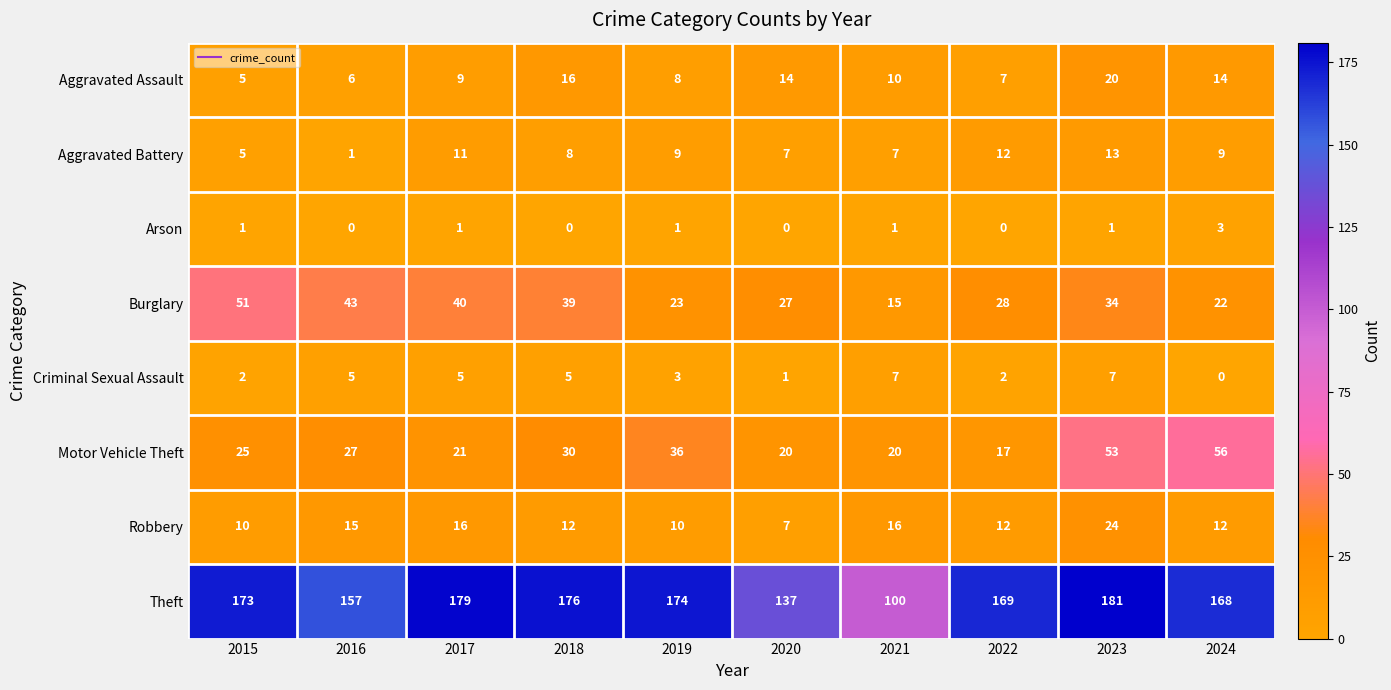

What is the difference between the Aggravated Assault values at 2022 and 2024?

7